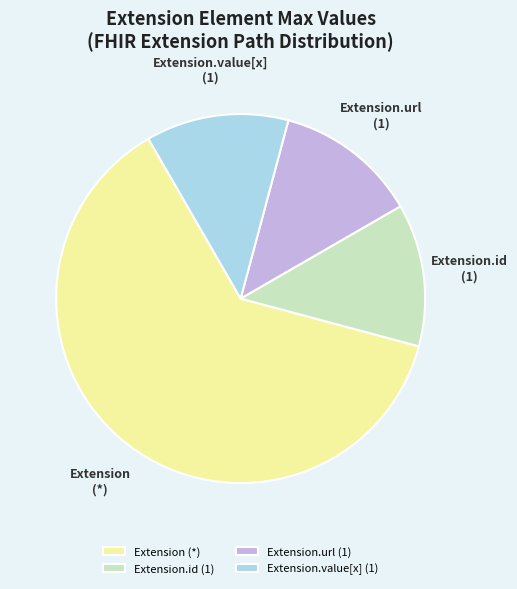

The Extension.value[x] (1) slice represents 27% of the pie. True or false?

False